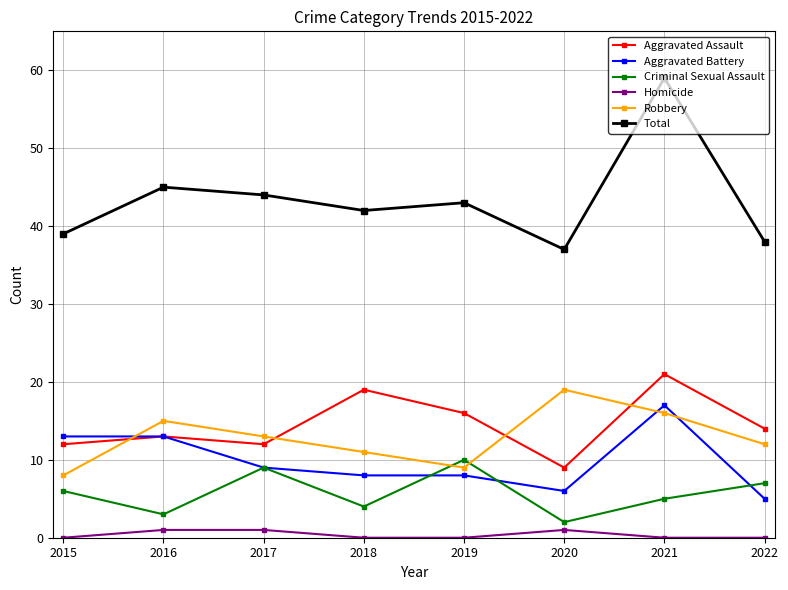

True or false: Total and Robbery intersect in this chart.

False